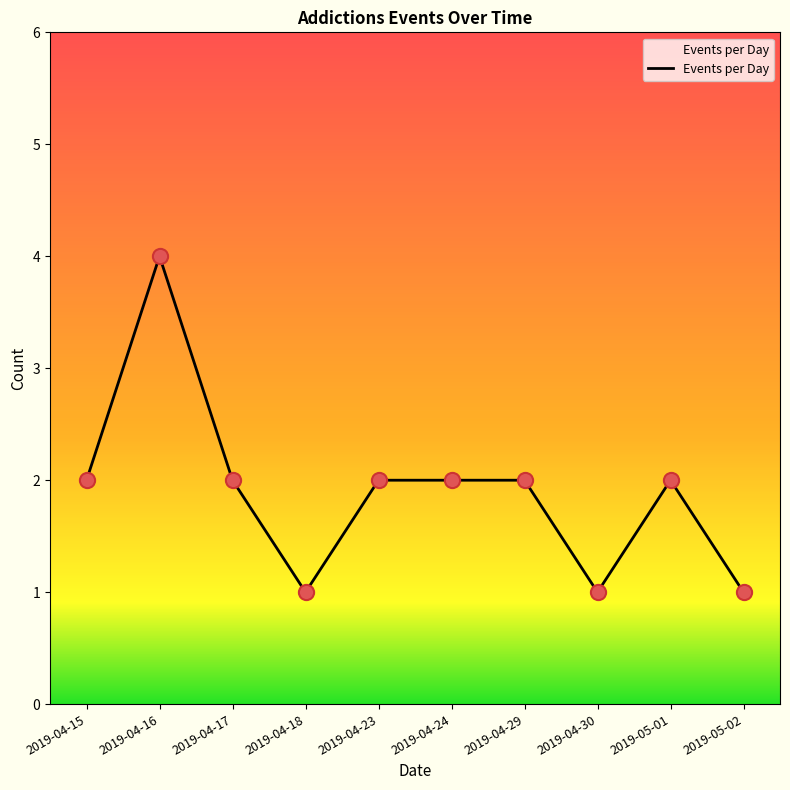

What is the change in value from 2019-04-16 to 2019-04-30?

-3